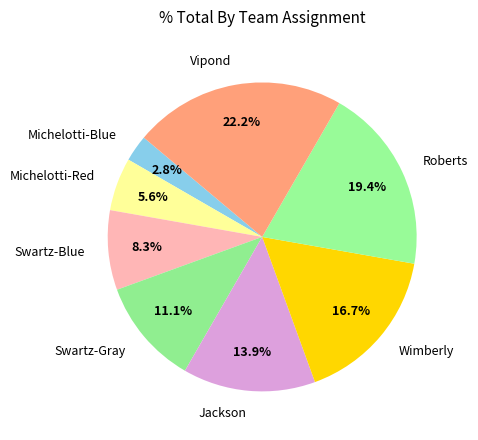

How many segments does this pie chart have?

8